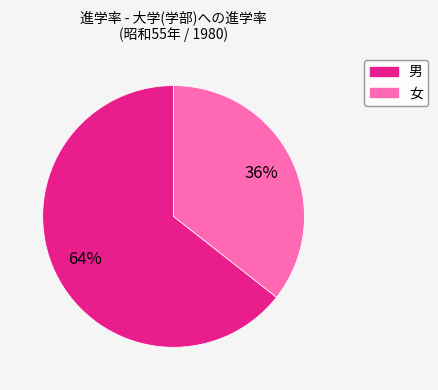

What is the largest slice in the pie chart?

男